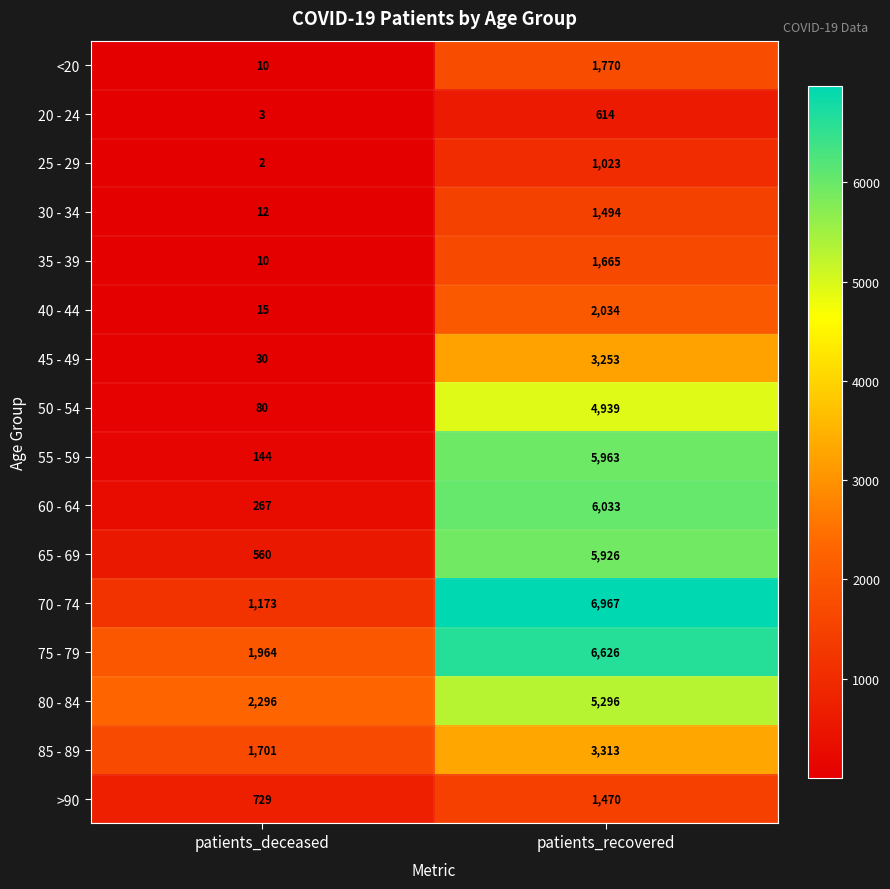

Rank the series by their maximum value, from lowest to highest.

20 - 24, 25 - 29, >90, 30 - 34, 35 - 39, <20, 40 - 44, 45 - 49, 85 - 89, 50 - 54, 80 - 84, 65 - 69, 55 - 59, 60 - 64, 75 - 79, 70 - 74